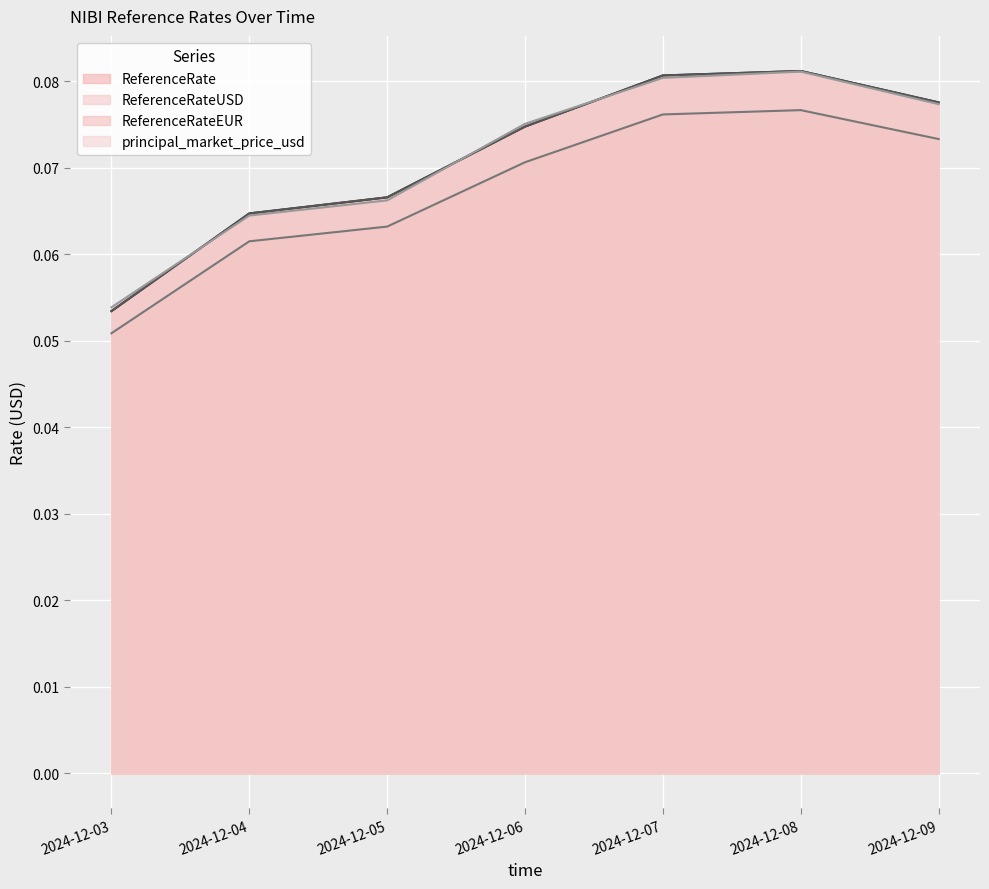

At which category does ReferenceRateEUR reach its first local peak?

2024-12-08